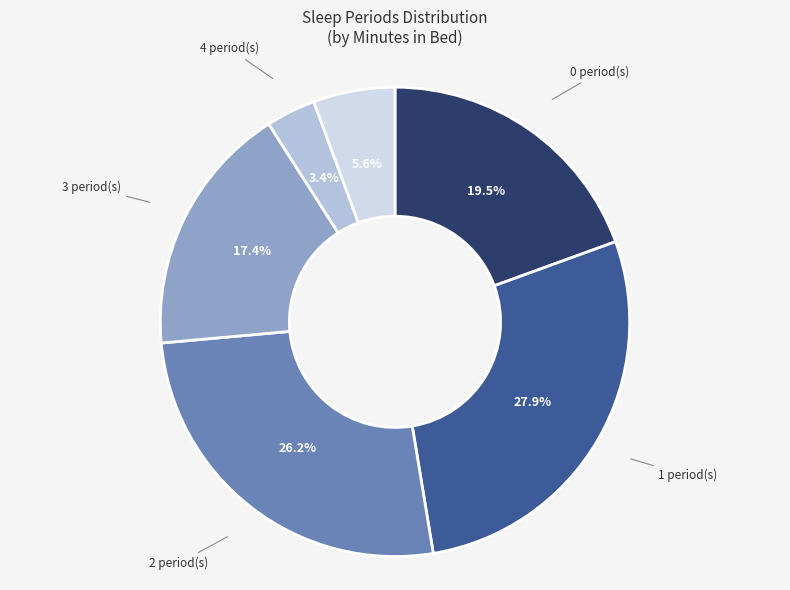

Which has a higher value, 4 period(s) or 7 period(s)?

7 period(s)